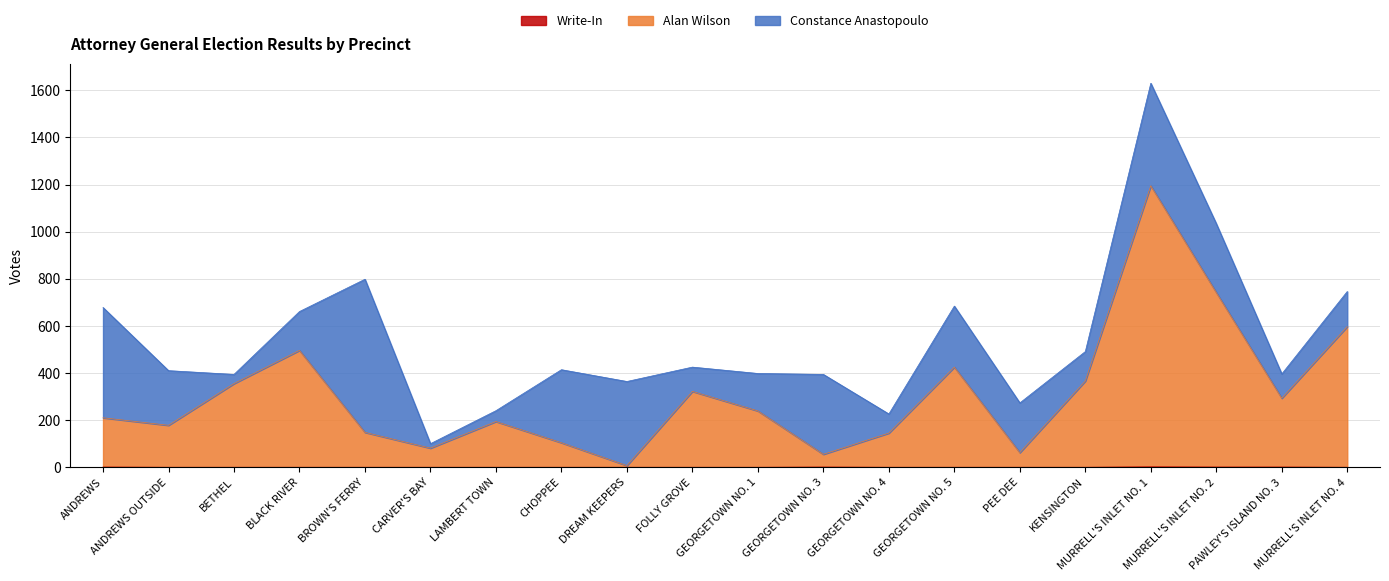

Where does the Alan Wilson (Election Day) series first go above 239?

BETHEL